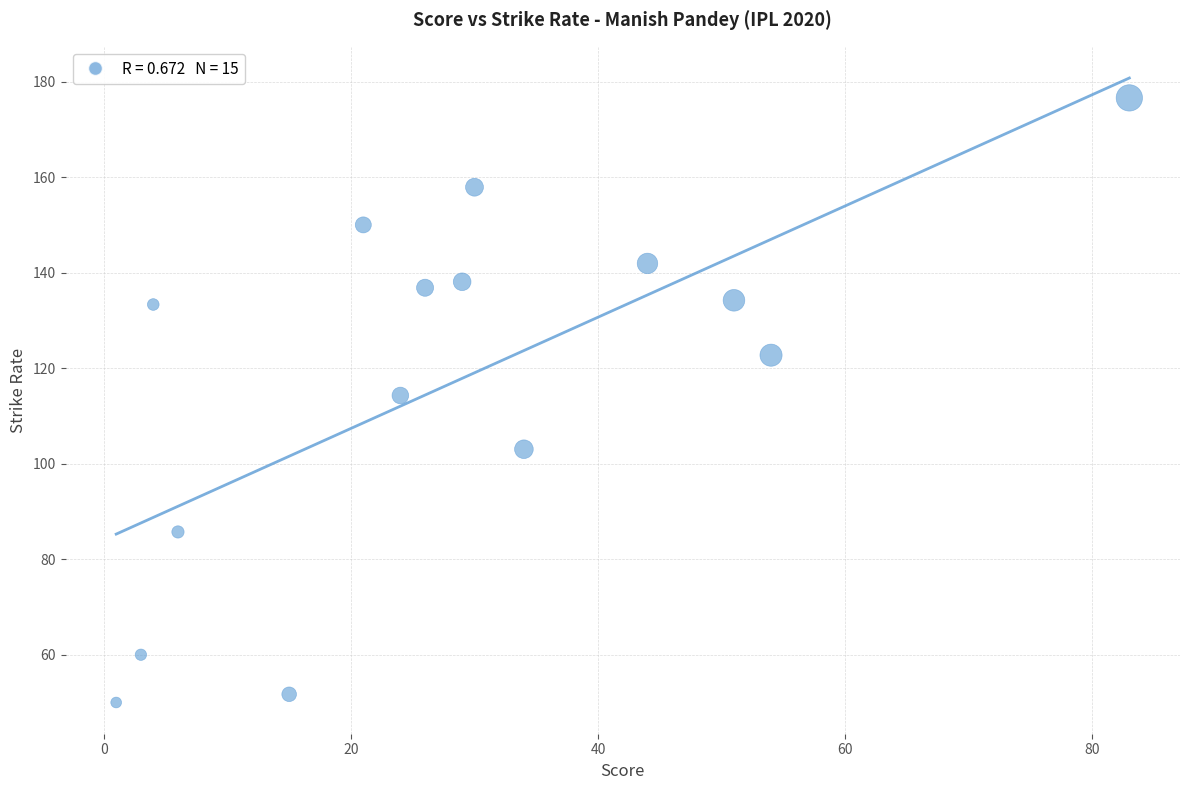

What is the range of Y values (max minus min)?

126.6